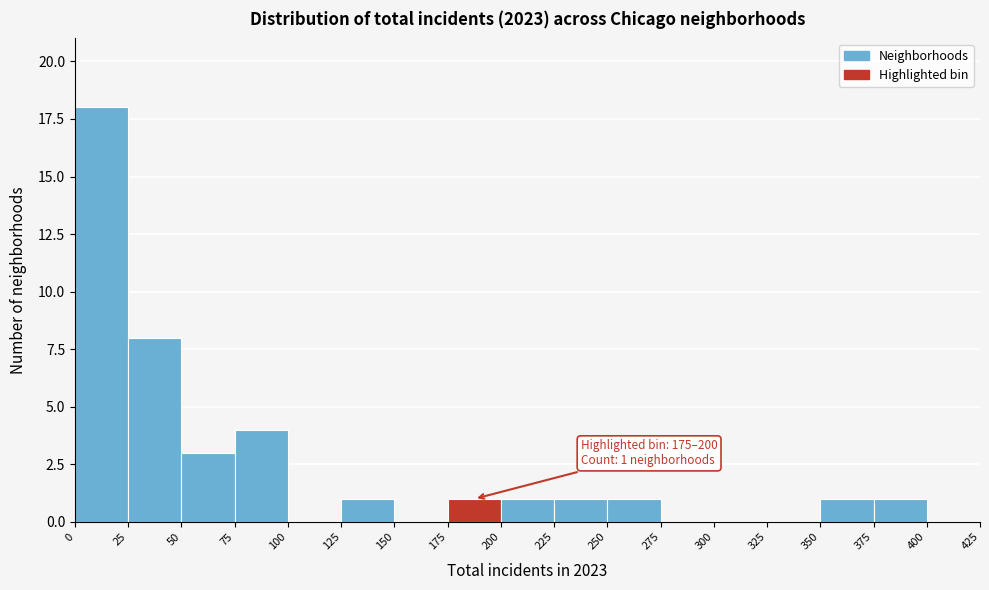

Over which range of the x-axis is the bar tallest?

0 to 25